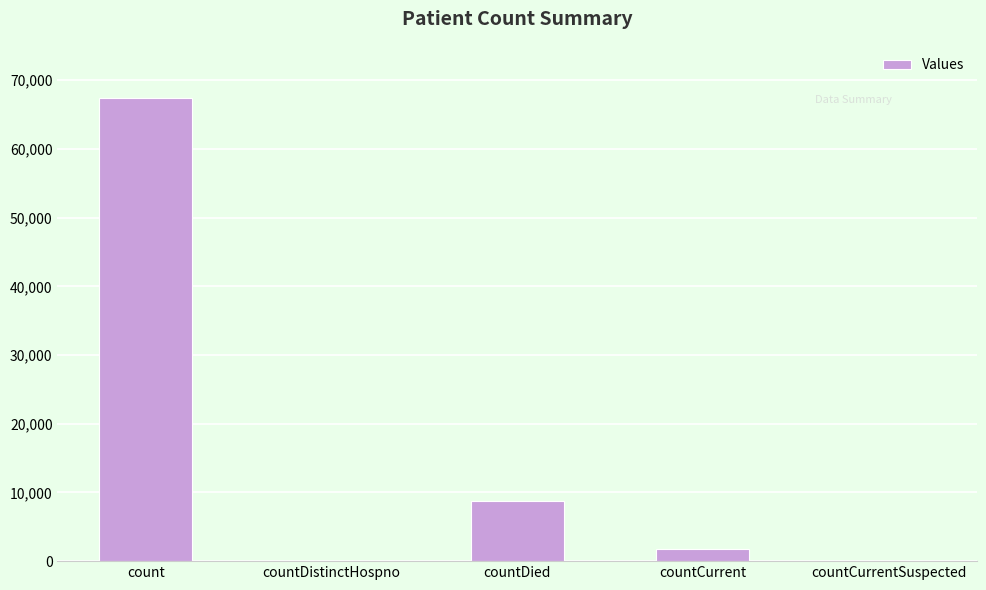

Is it true that the value at count is 67411?

True